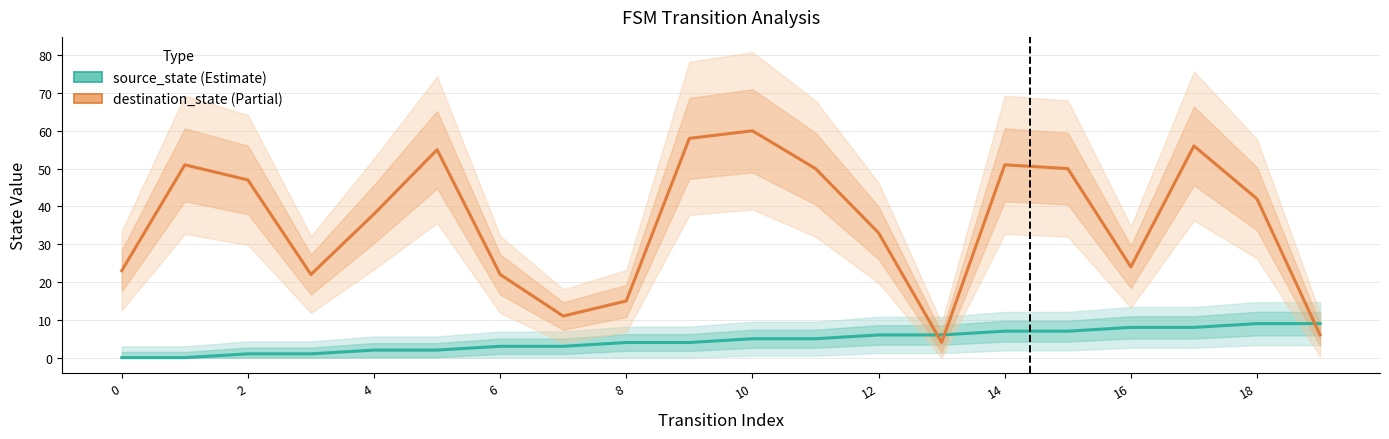

At how many categories does at least one series exceed 38?

10